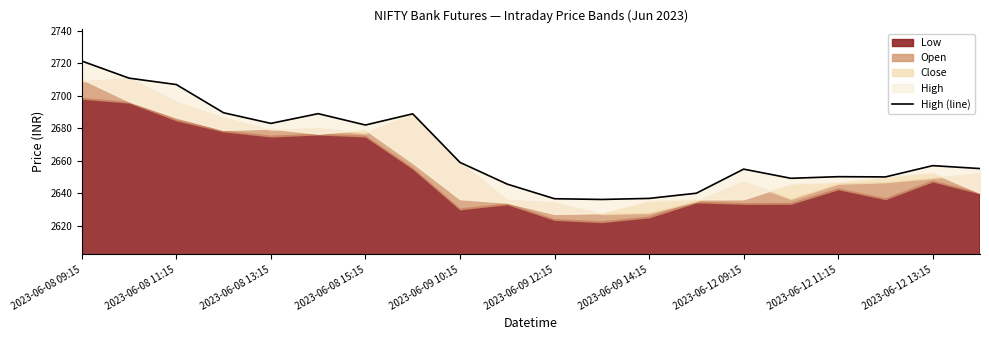

What is the difference between the maximum and minimum values?

85.3